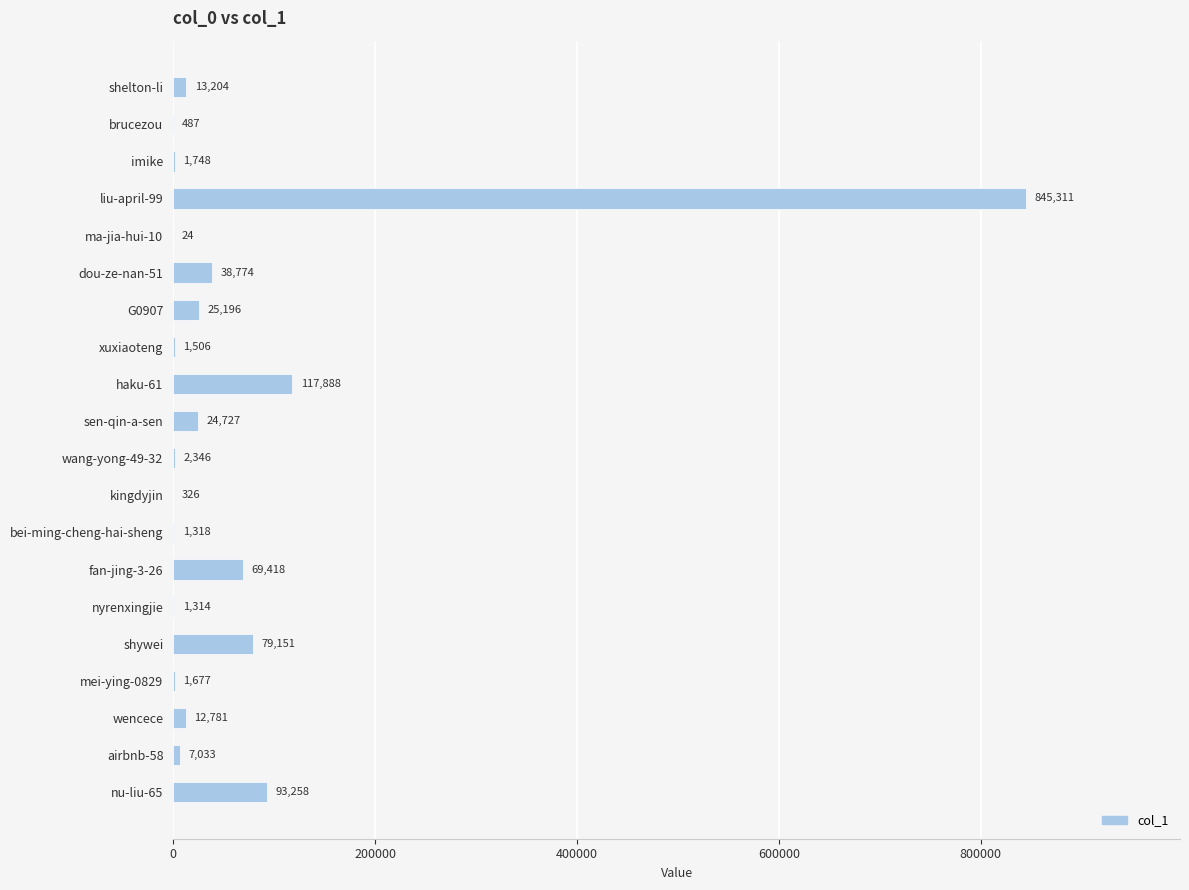

At which category does the chart reach its peak across all series?

liu-april-99